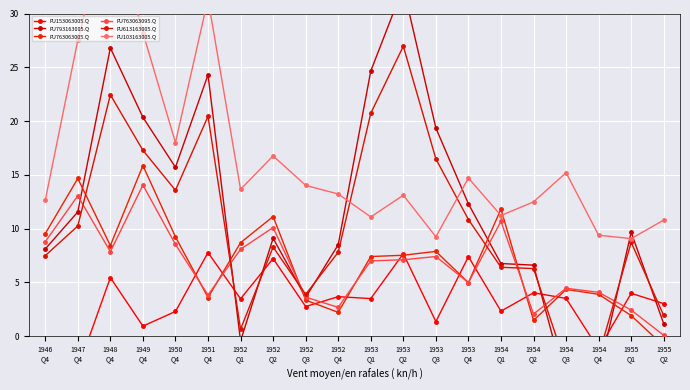

What is the sum of all FU103163005.Q values?

331.0